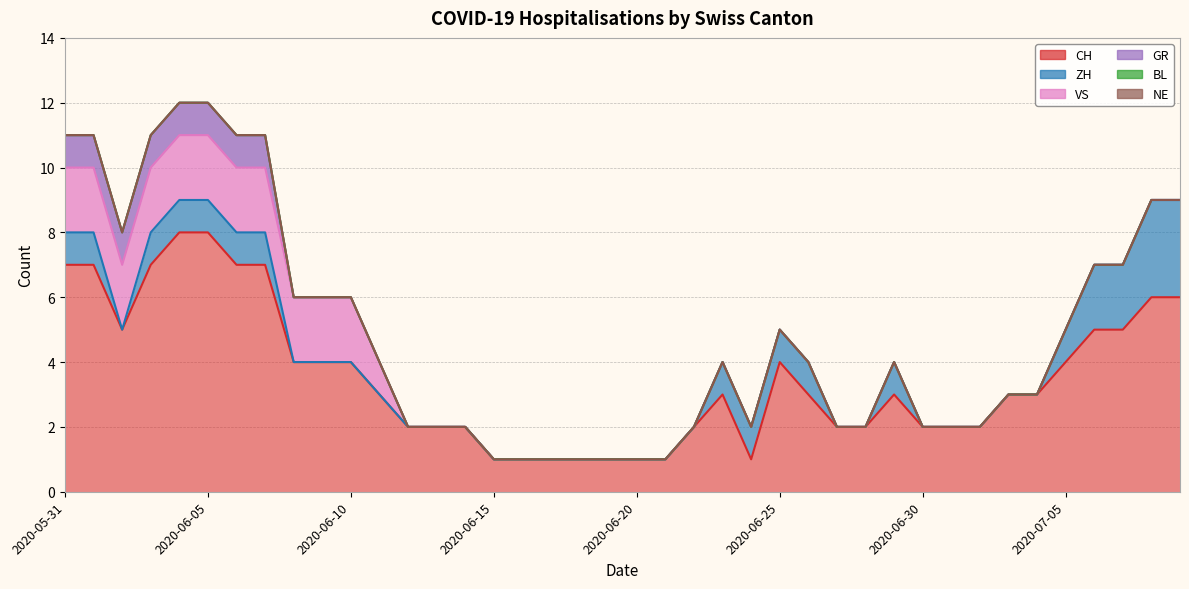

At which label does CH first exceed 3?

2020-05-31